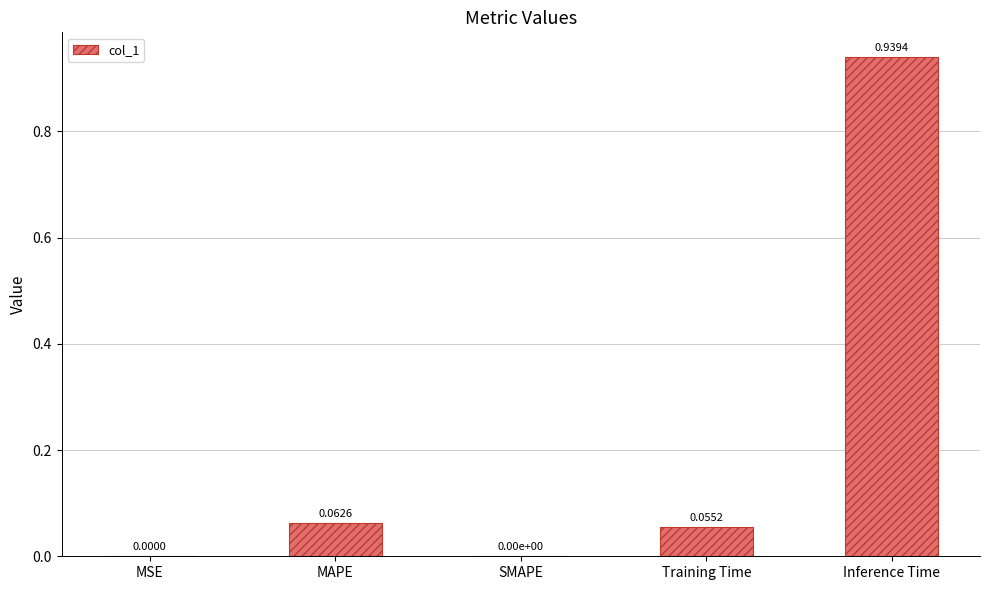

What is the sum of all values?

1.1